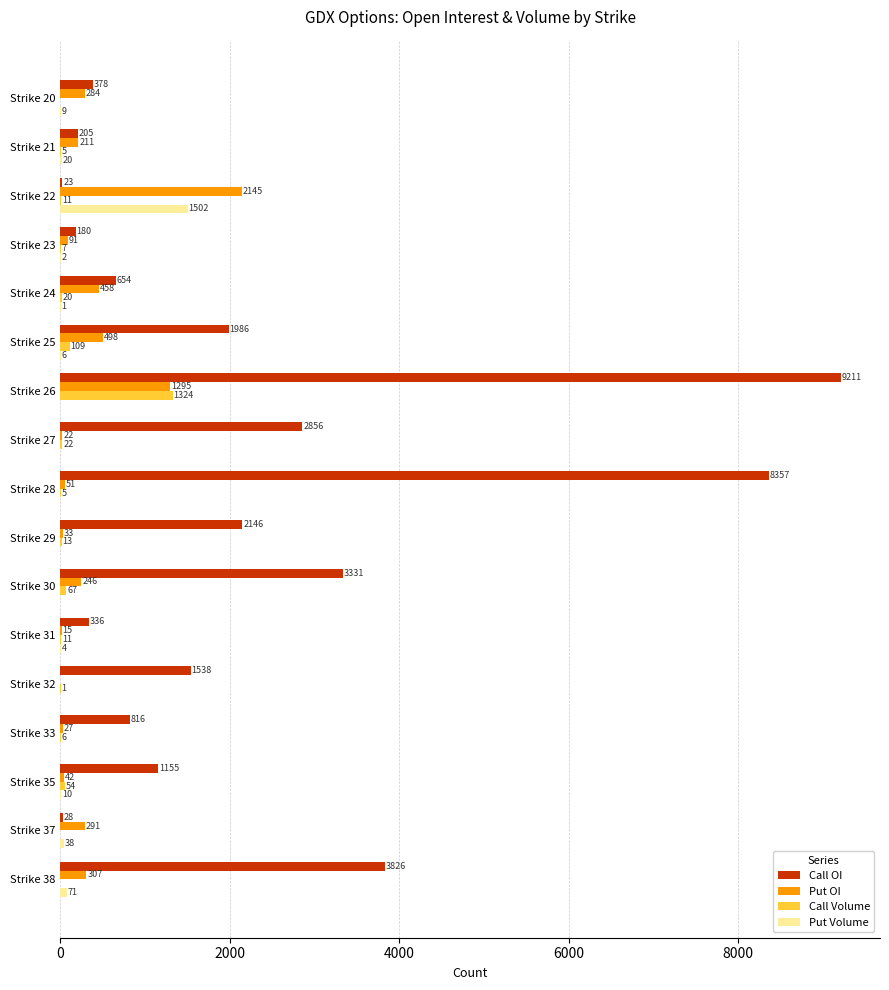

What are all the series names shown in the legend?

Call OI, Put OI, Call Volume, Put Volume